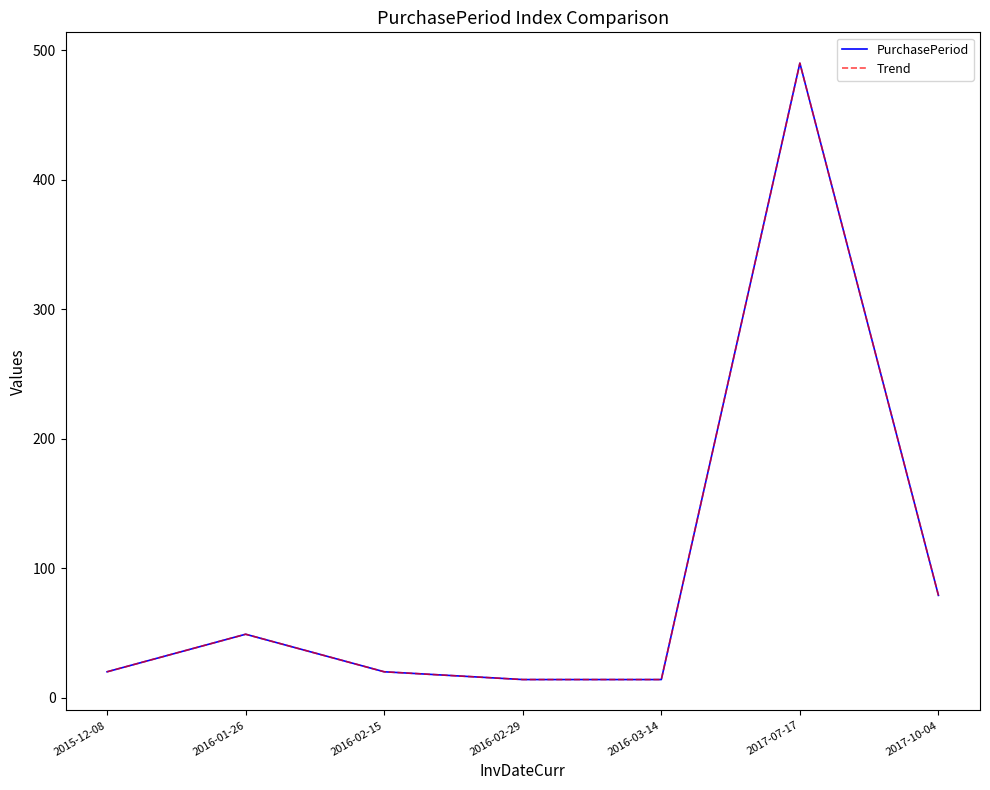

Is this an area chart (filled region under the line)?

No